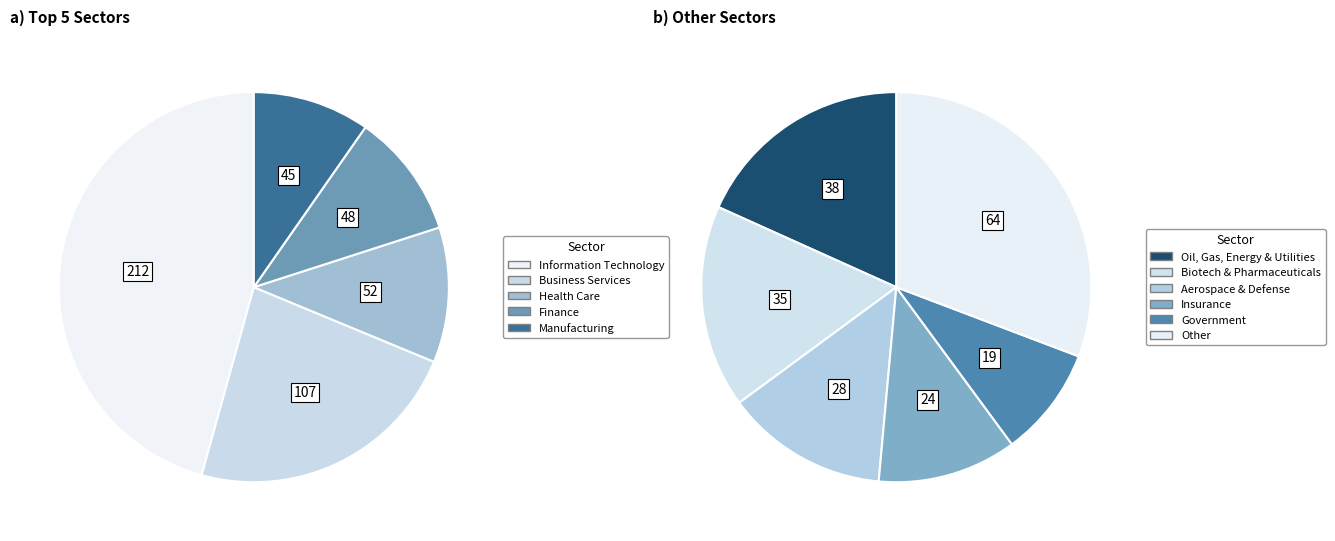

Count the number of slices in the pie.

11